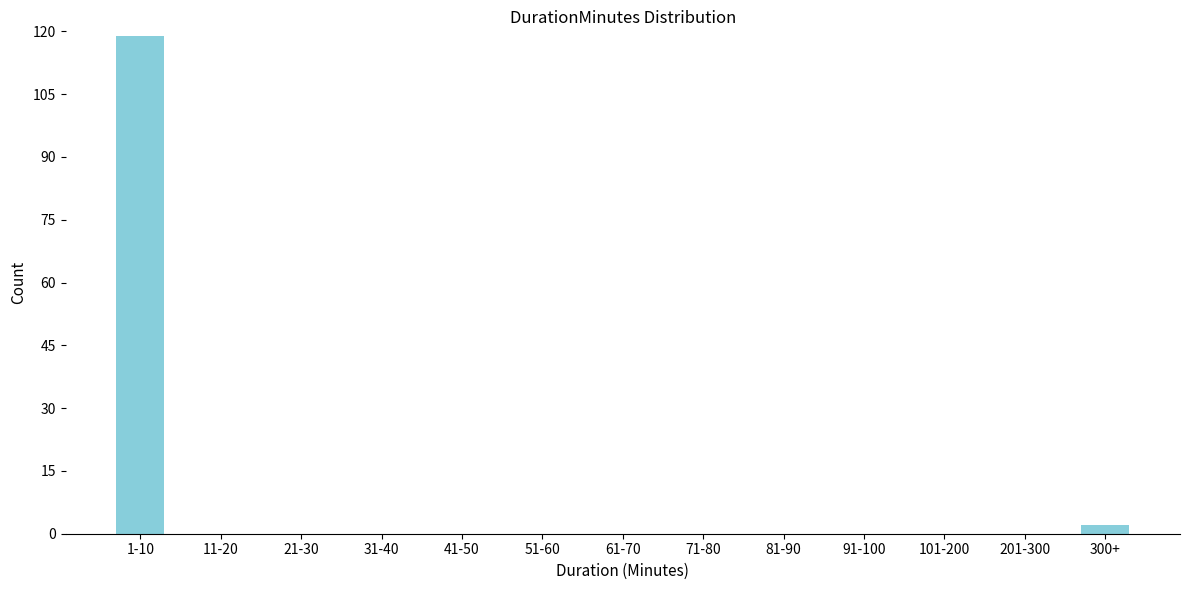

Reading left to right, list all the values displayed in this chart.

1-10=119	11-20=0	21-30=0	31-40=0	41-50=0	51-60=0	61-70=0	71-80=0	81-90=0	91-100=0	101-200=0	201-300=0	300+=2